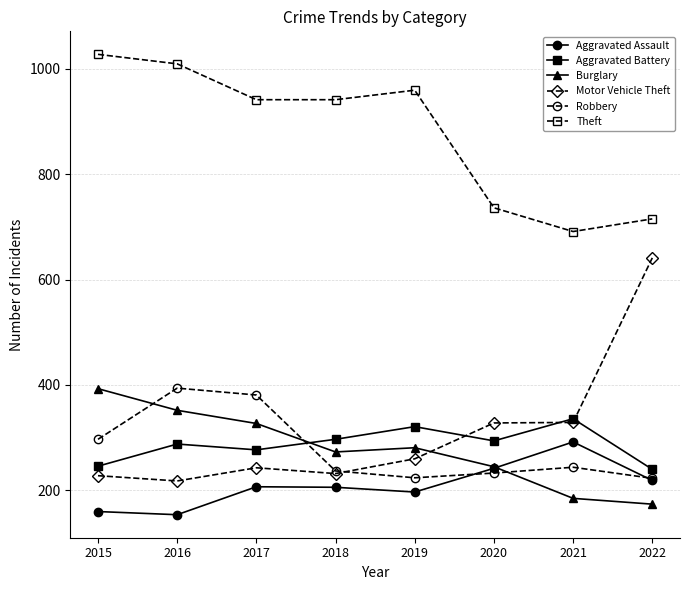

What is the value of the Aggravated Assault point at the 3rd from the left?

207